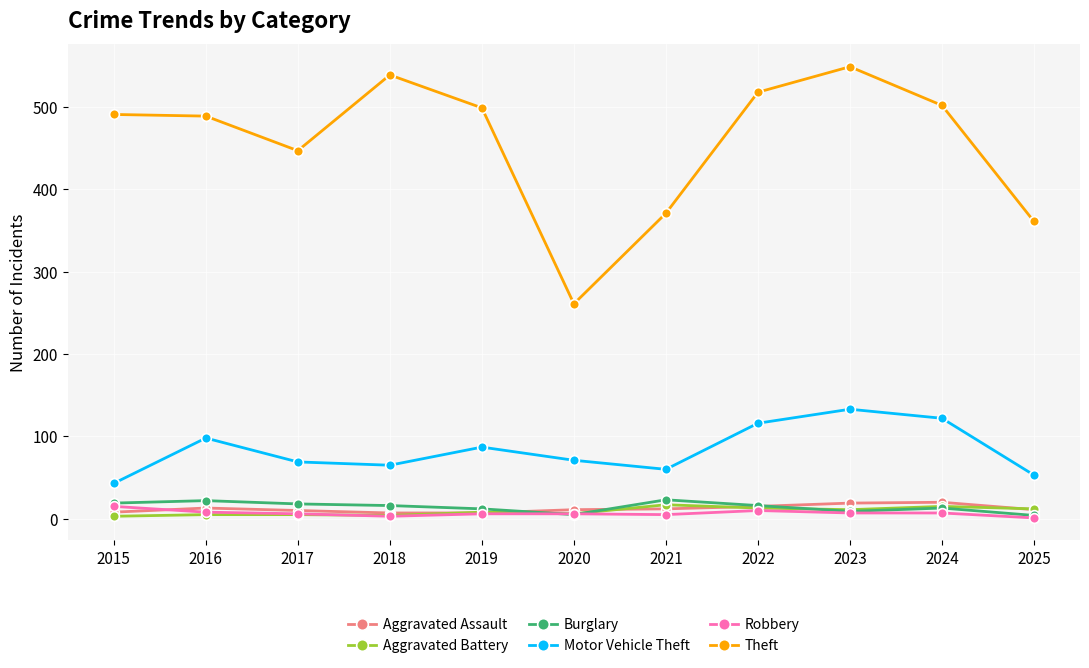

In Theft, how many points are higher than both neighbors (excluding endpoints)?

2